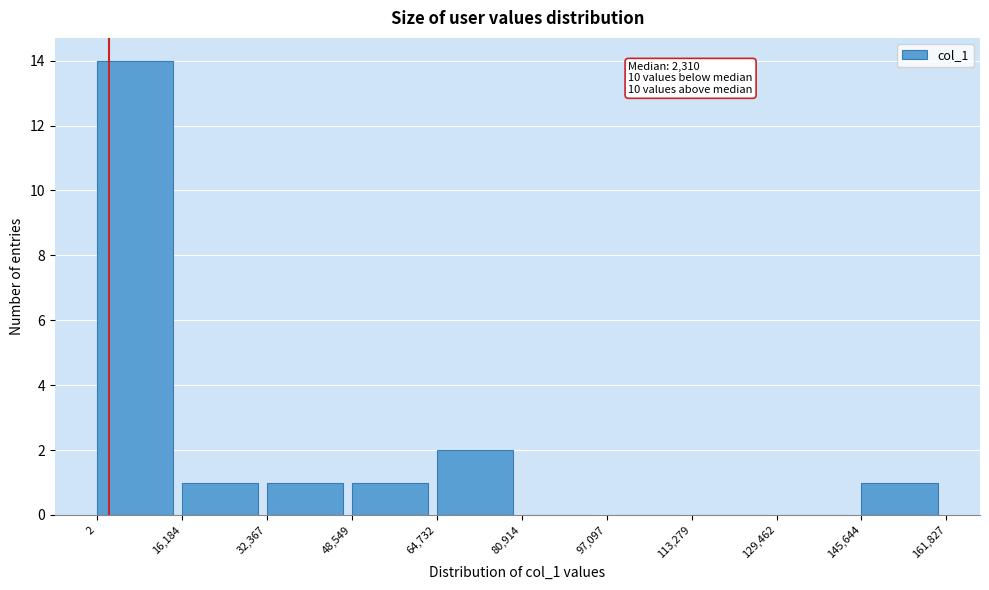

Over which range of the x-axis is the bar tallest?

2 to 16,184